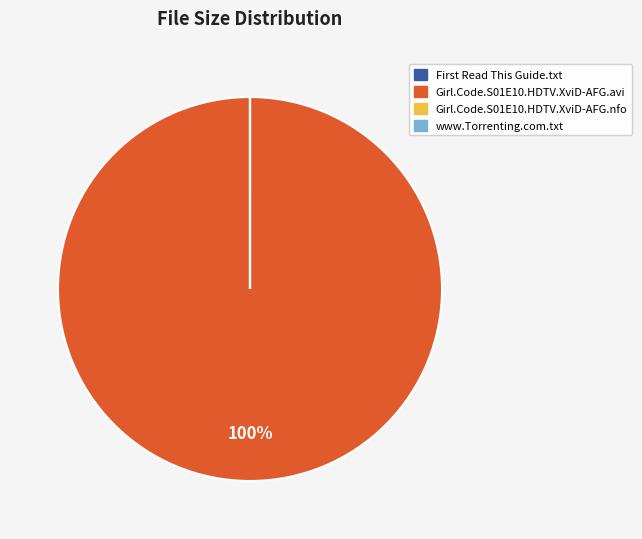

To the nearest percent, what percentage of the pie is Girl.Code.S01E10.HDTV.XviD-AFG.avi?

100%